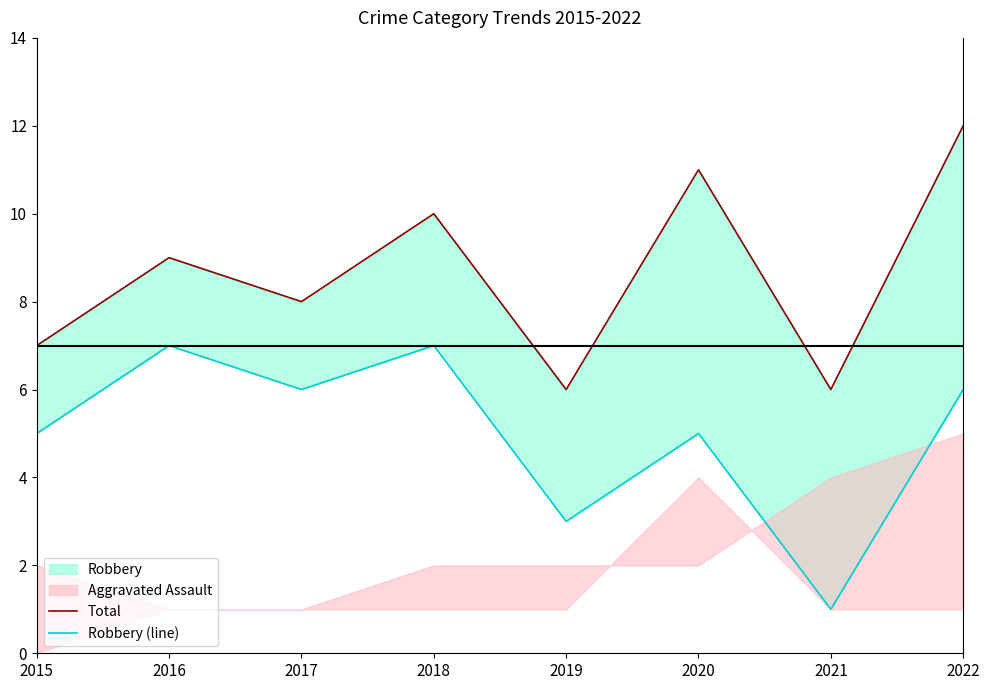

Where is Robbery (line) nearest to the value 4?

2015